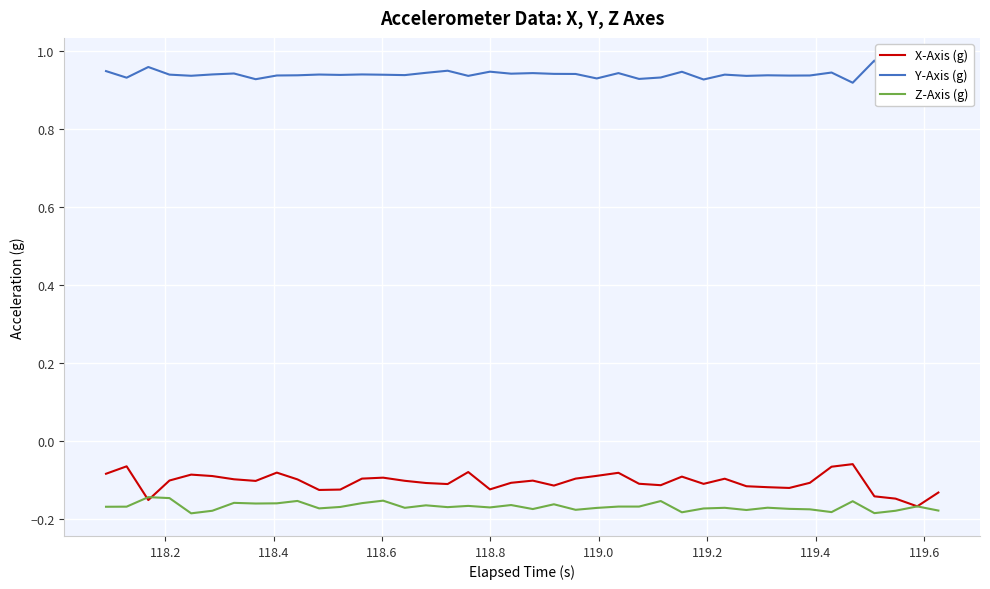

How many series are shown in this chart?

3